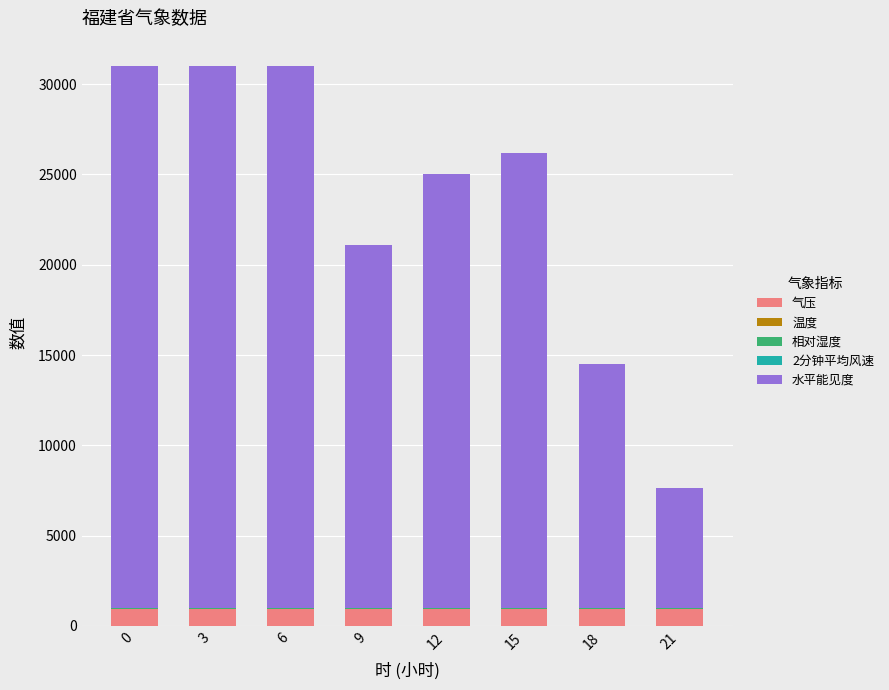

How many series are shown in this chart?

5